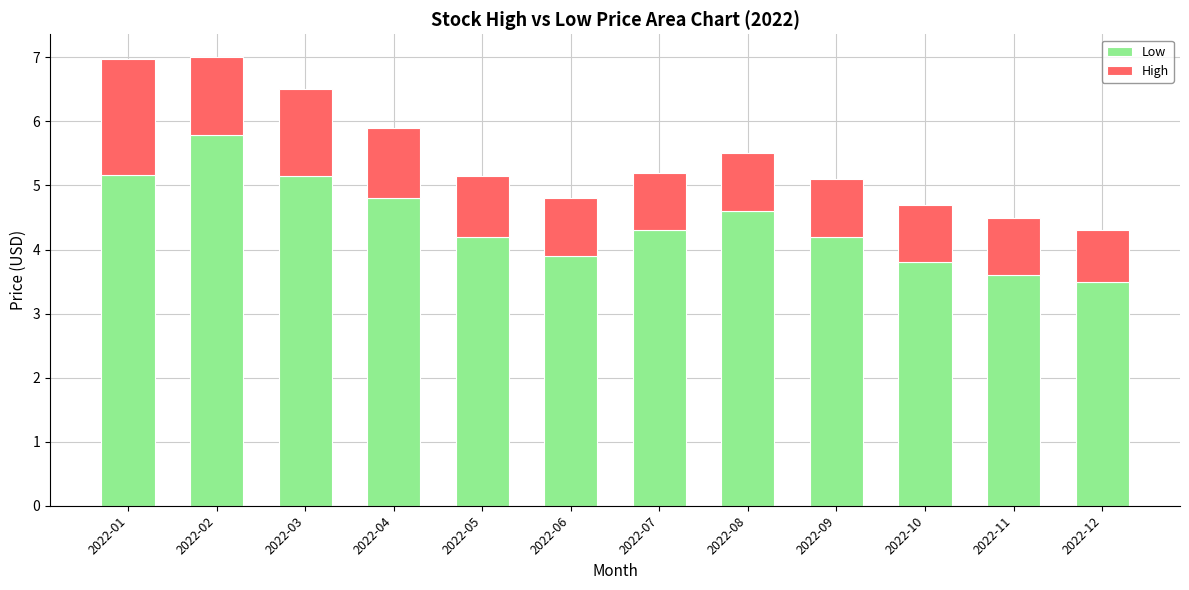

Is it true that Low equals 4.3 at 2022-07?

True